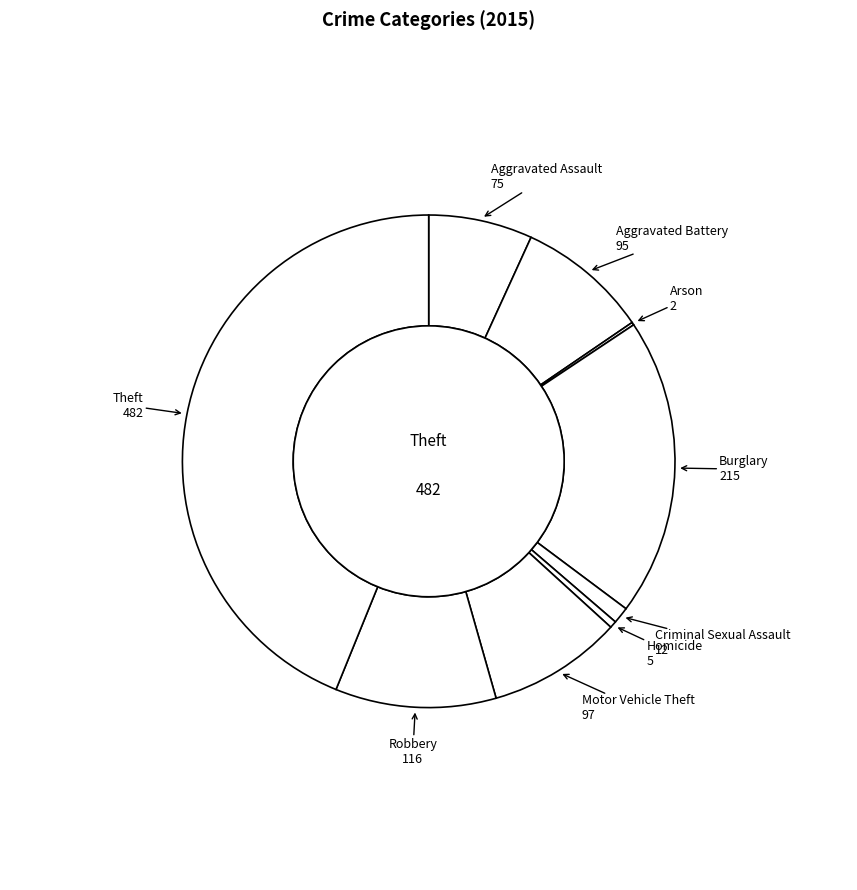

Does Burglary account for over 50% of the chart?

No